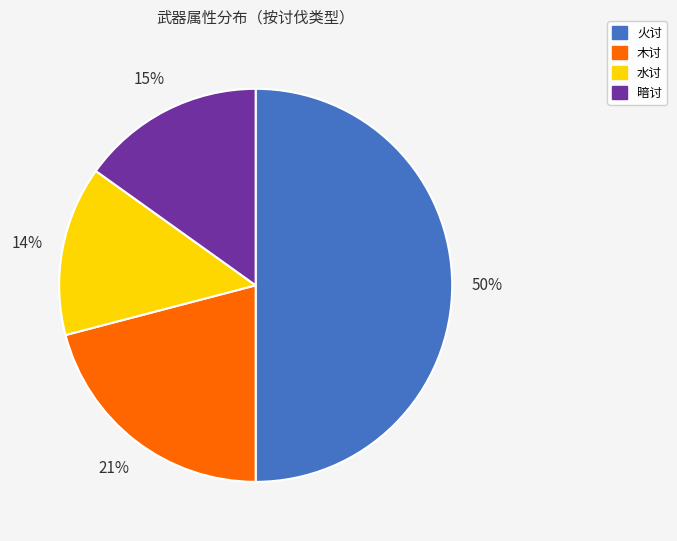

The 暗讨 slice represents 23% of the pie. True or false?

False